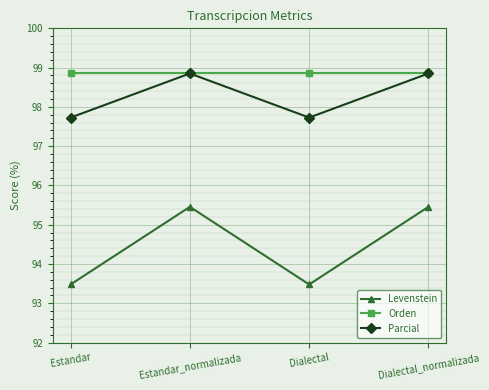

What is the smallest value displayed?

93.5